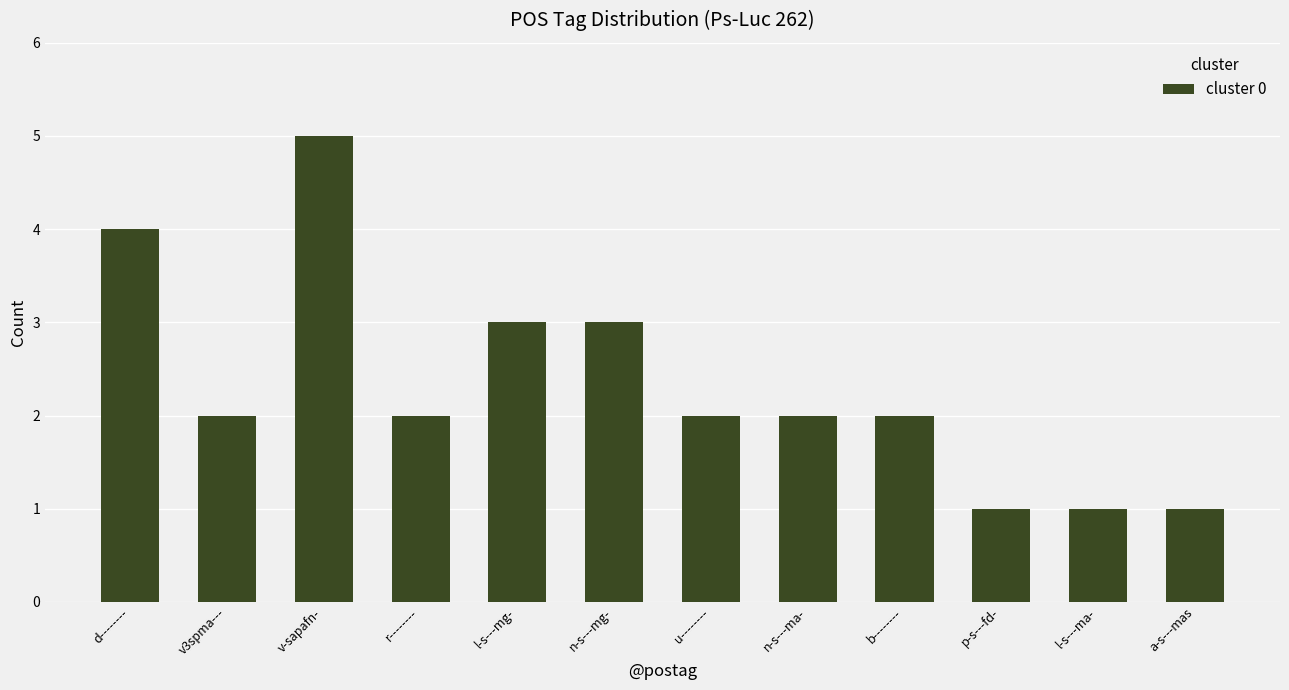

What is the label of the 5th bar from the right?

n-s---ma-